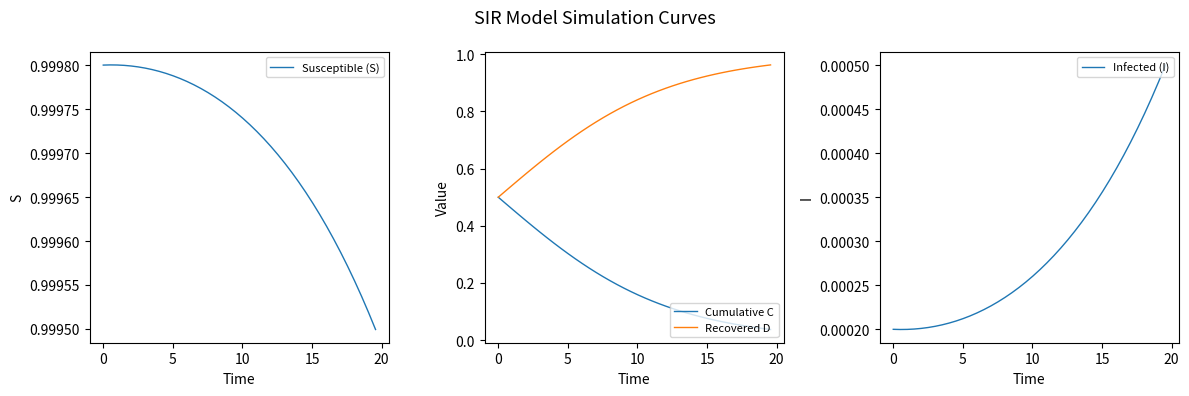

How many categories are shown in the chart?

40